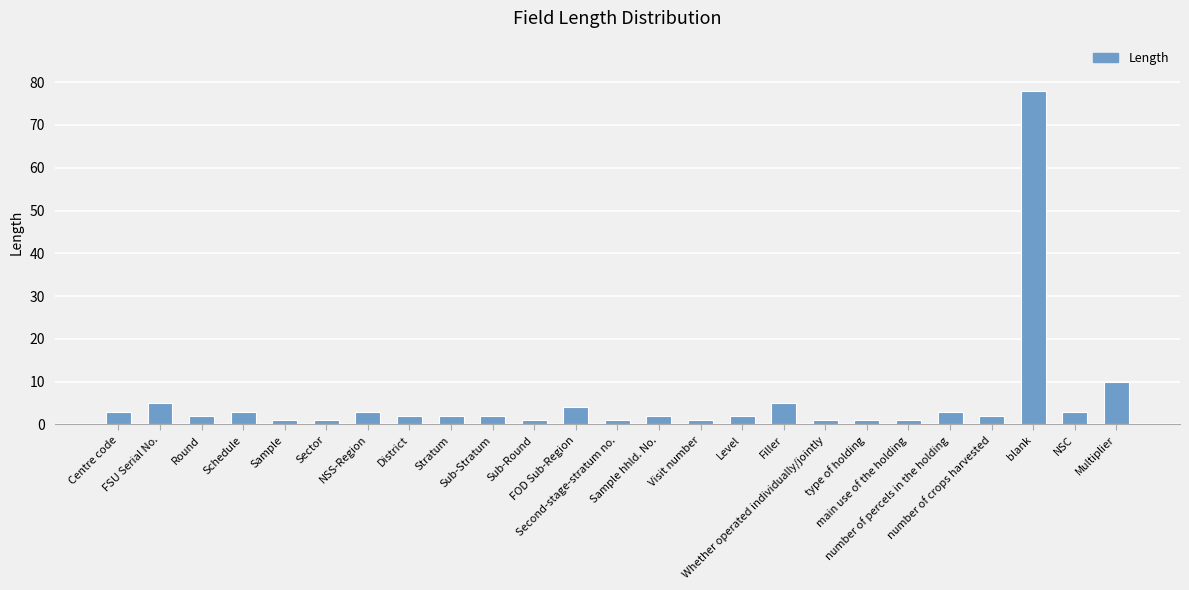

Approximately how many times larger is the value at Sector compared to Stratum?

0.5